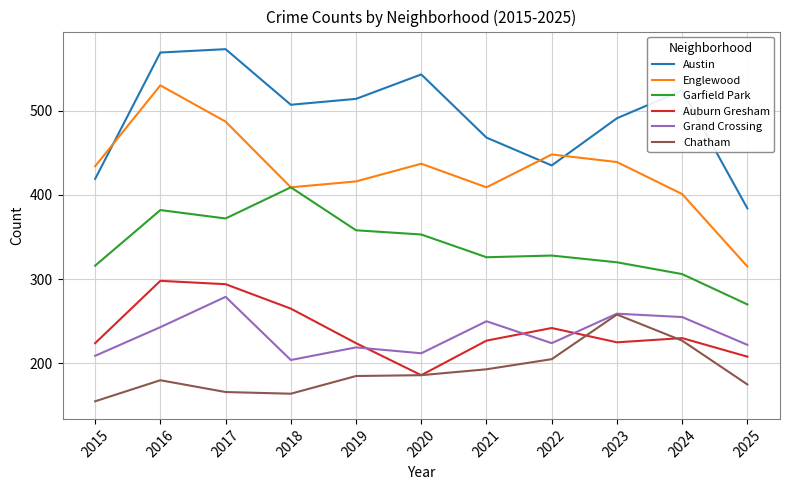

Rank the categories by Austin value from lowest to highest.

2025, 2015, 2022, 2021, 2023, 2018, 2019, 2024, 2020, 2016, 2017